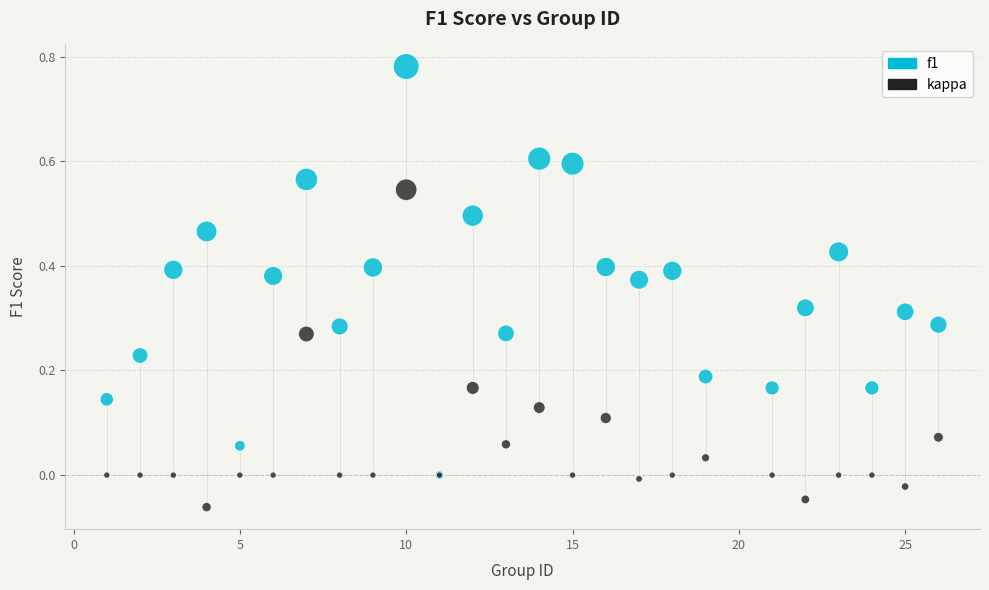

Which series contains the lowest Y value?

kappa